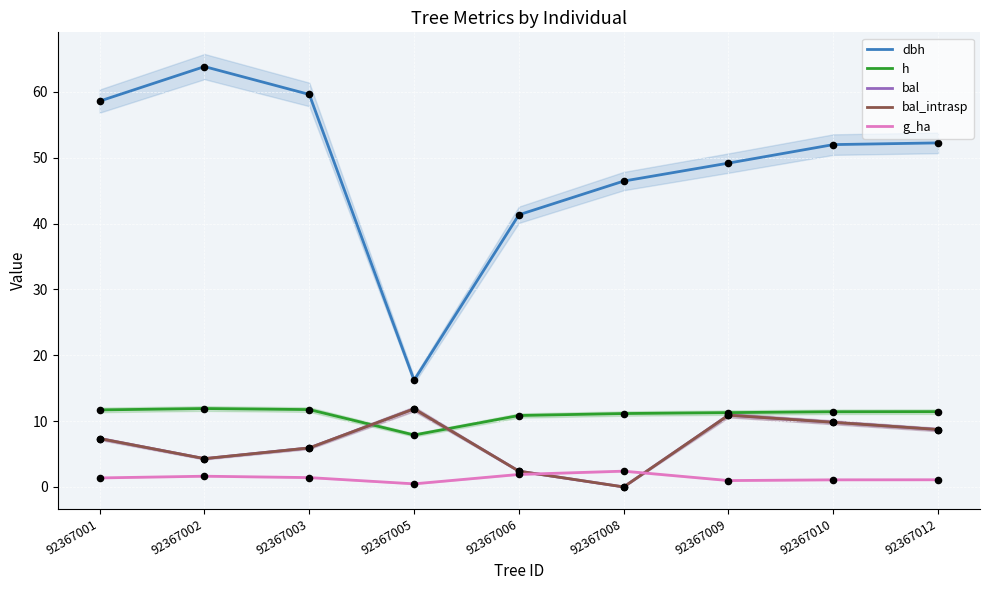

Is the value of dbh at 92367001 greater than the value of bal_intrasp at 92367003?

Yes